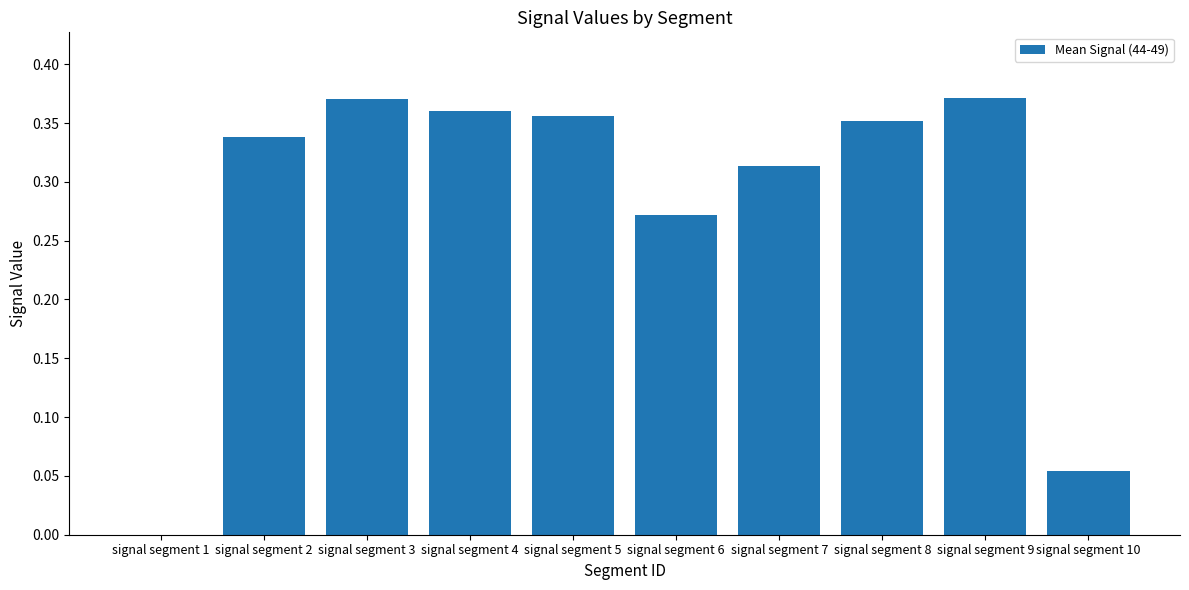

What is the change in value from signal segment 1 to signal segment 9?

+0.4